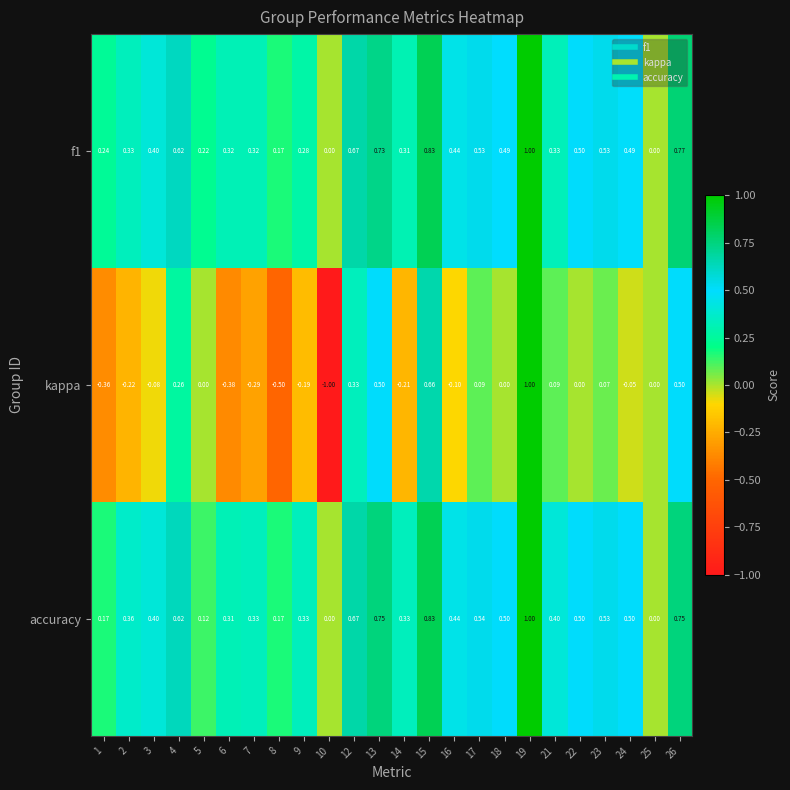

How many data points in f1 are above 0?

22